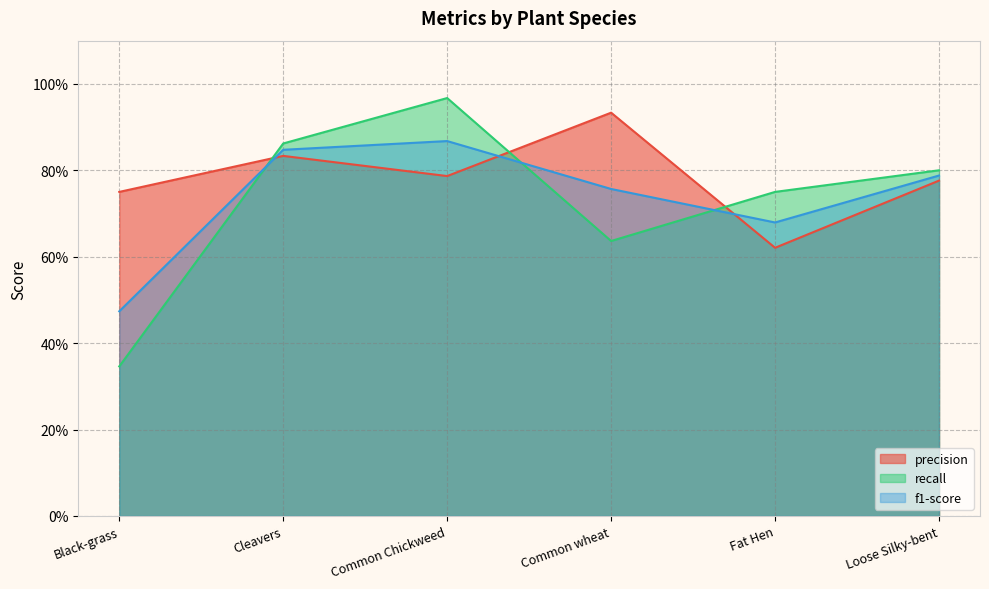

Which series has the largest total across all categories?

precision